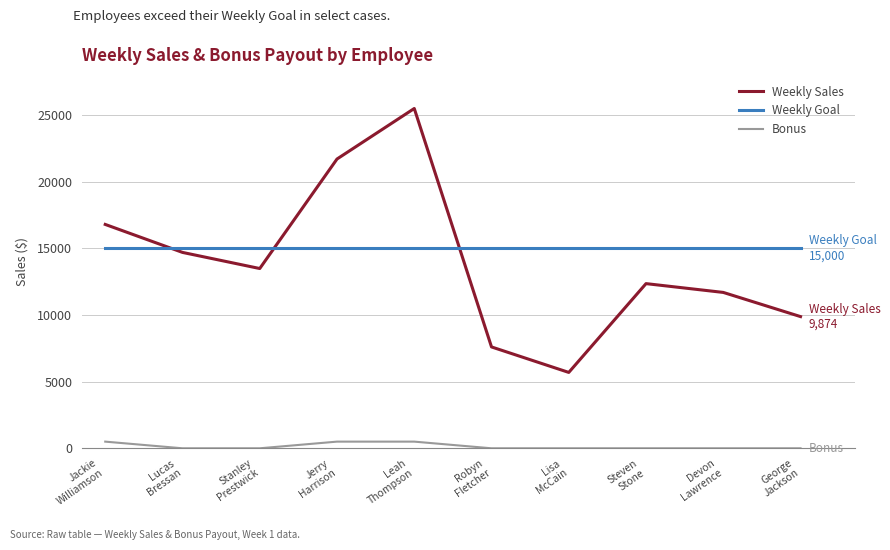

What is the approximate value of Weekly Goal at Leah
Thompson?

15000.0